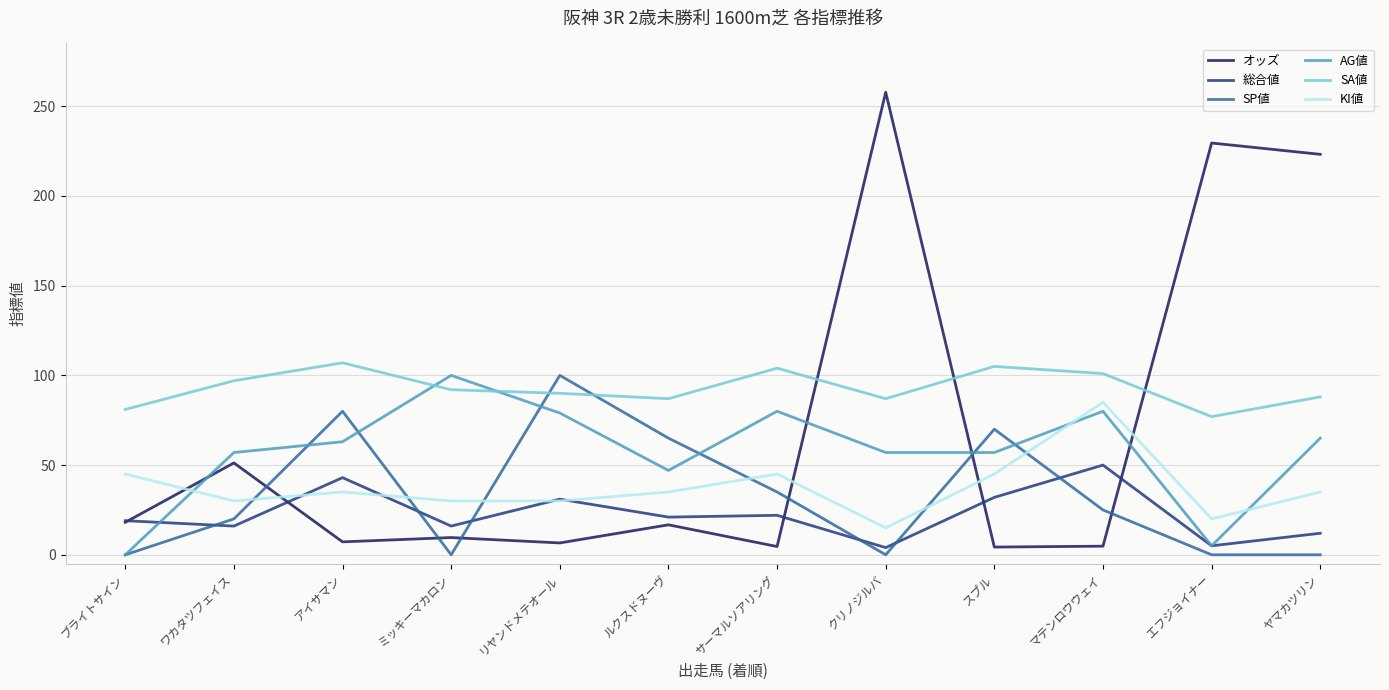

What is the greatest value displayed?

257.8